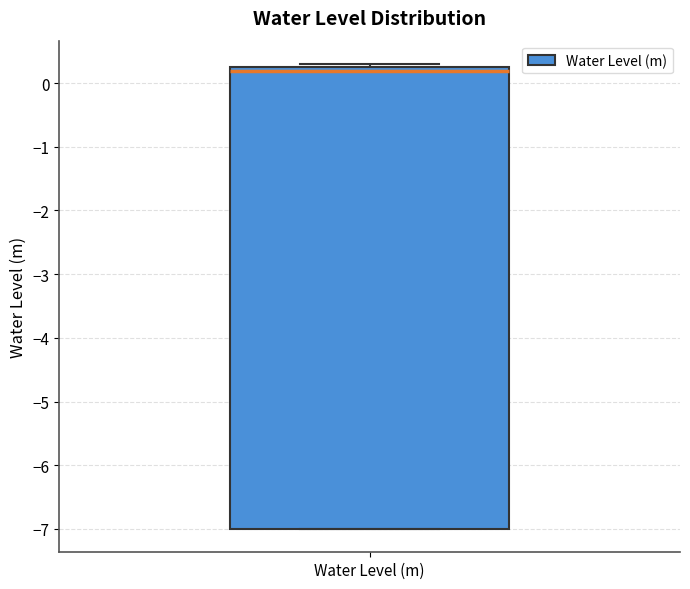

Where is the upper edge of the box for Water Level (m) on the y-axis? The values are not printed on the chart, so give them approximately, as read against the axis.

0.2